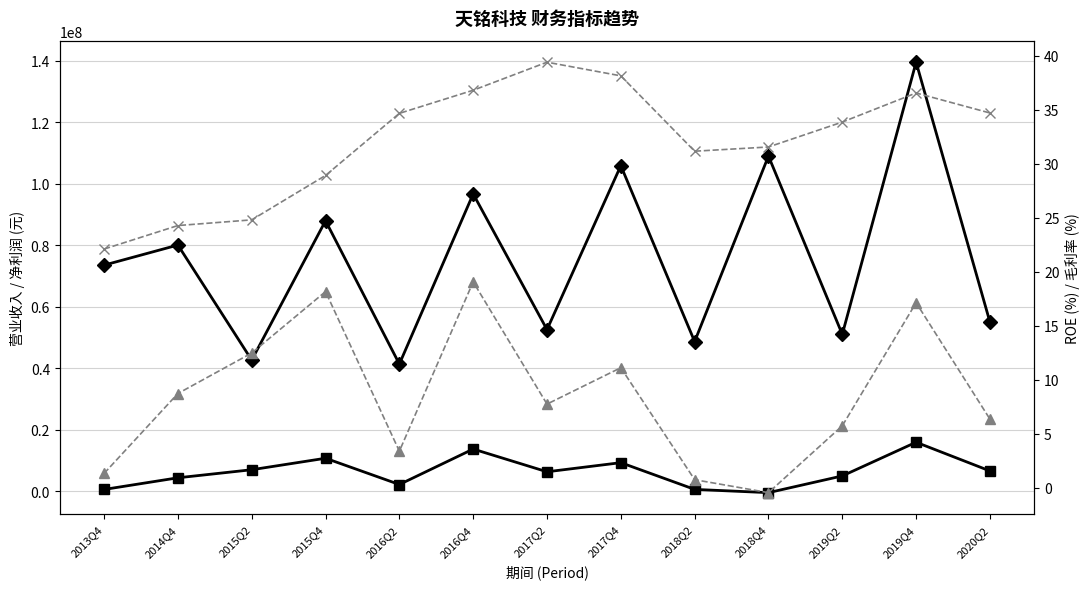

True or false: TOTAL_OPERATE_INCOME and PARENT_NETPROFIT intersect in this chart.

False